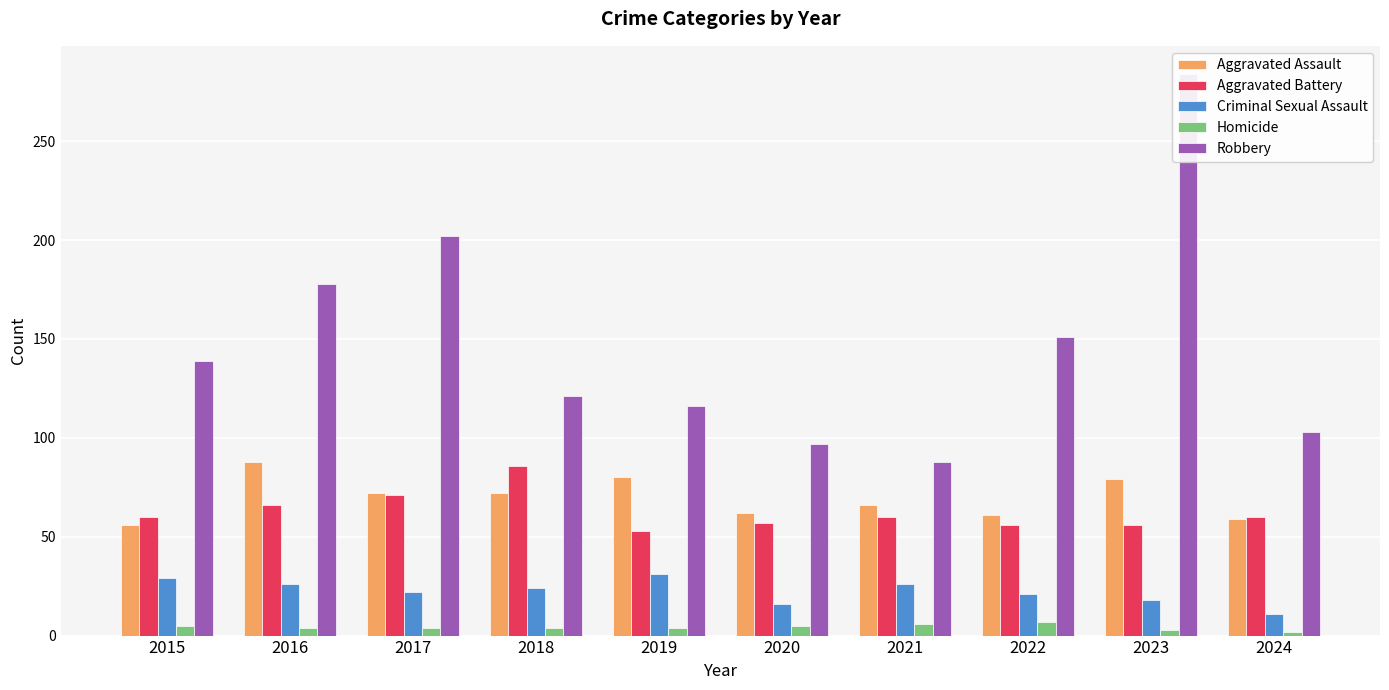

What is the difference between the Aggravated Assault values at 2016 and 2021?

22